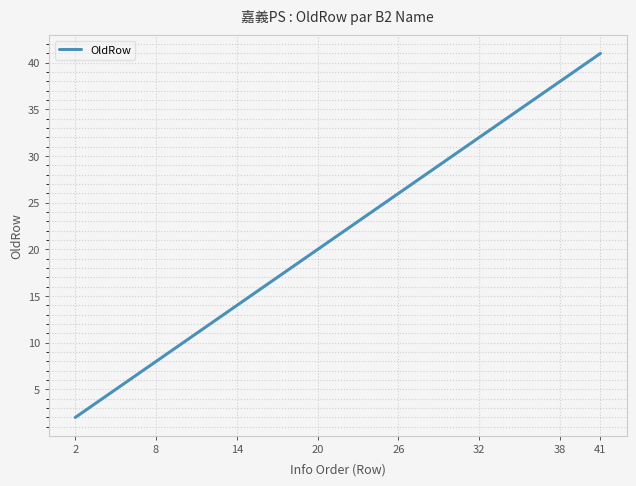

What is the maximum value shown in the chart?

41